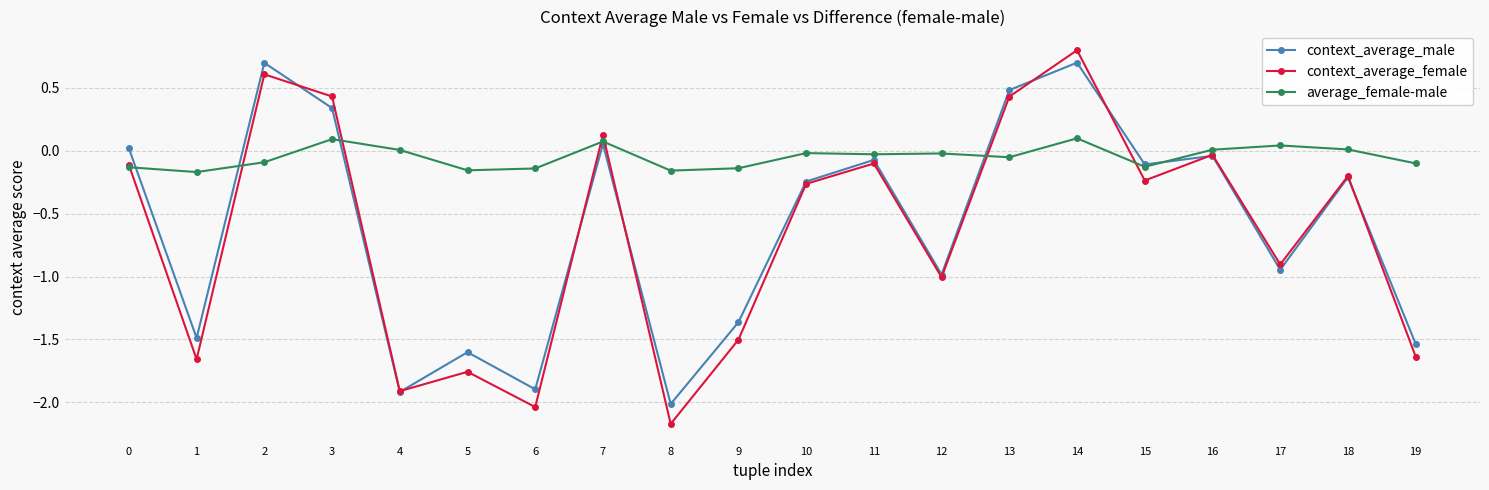

How many data points does each series have?

20